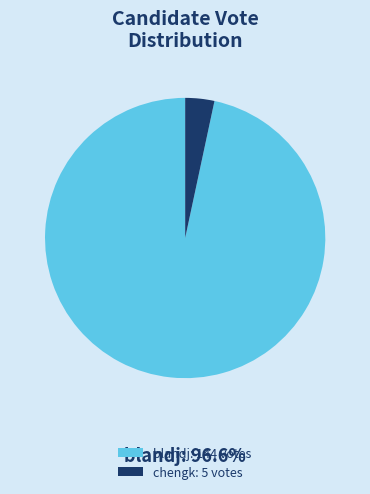

Which slice is the smallest?

chengk